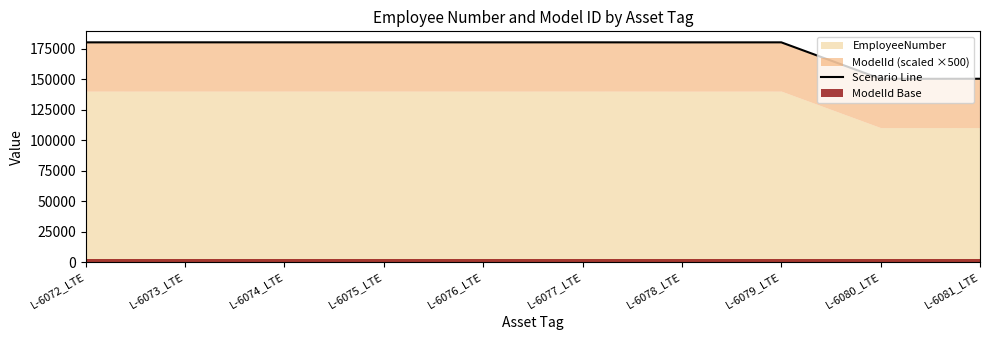

Which has a higher value, L-6080_LTE or L-6075_LTE?

L-6075_LTE